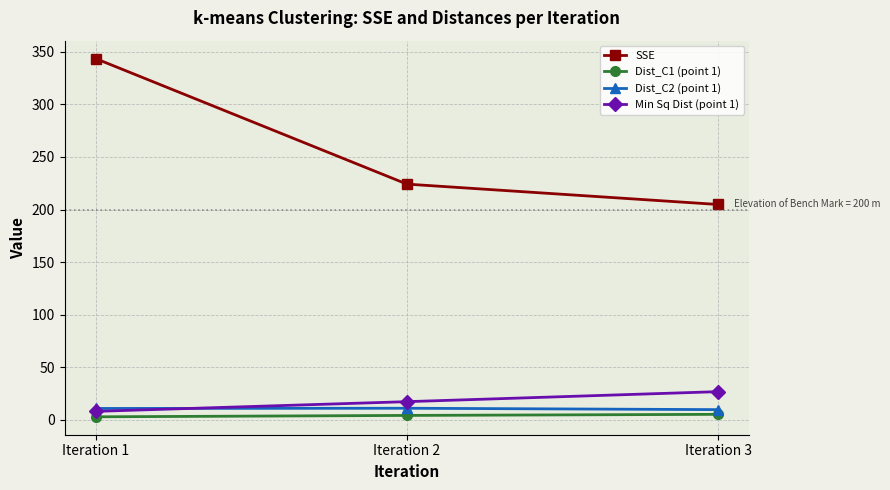

List the labels in order of SSE value, smallest first.

Iteration 3, Iteration 2, Iteration 1